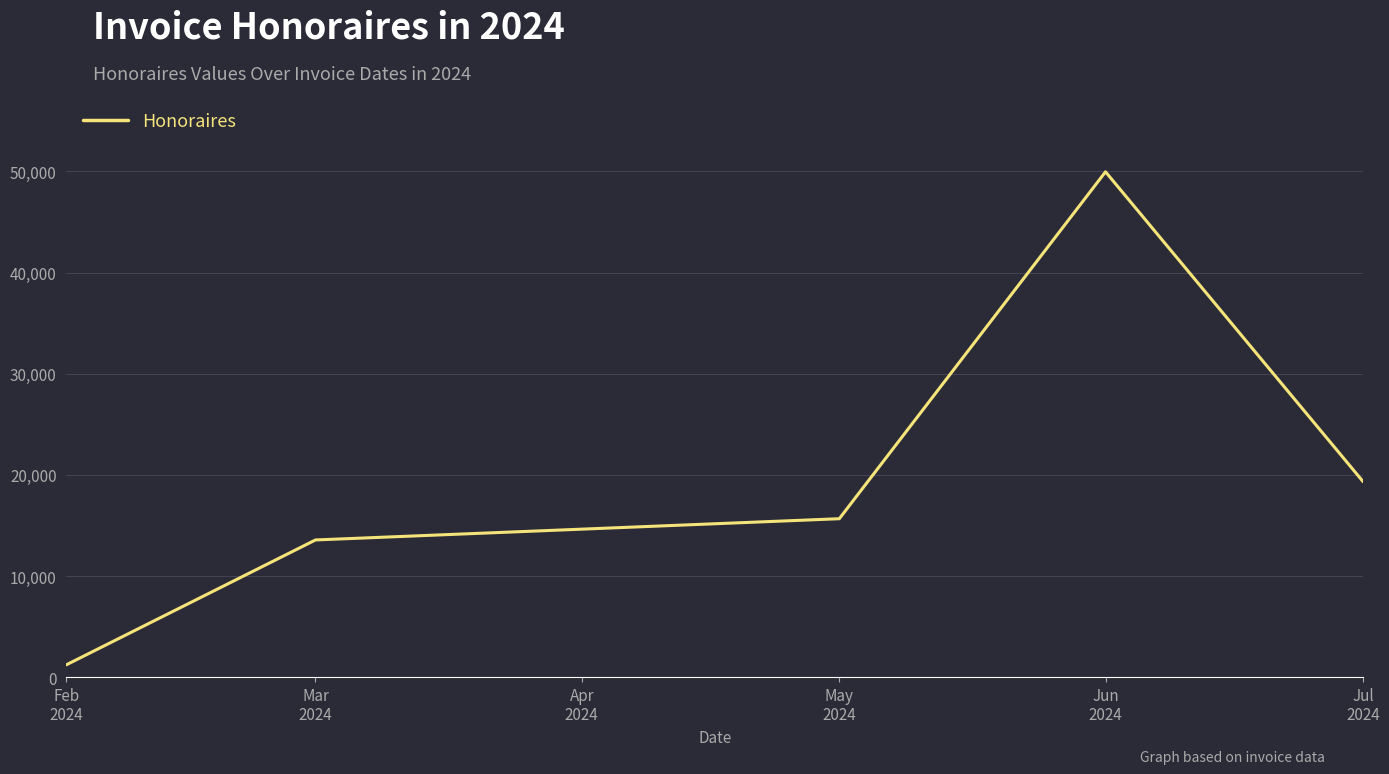

What is the average value?

19947.5